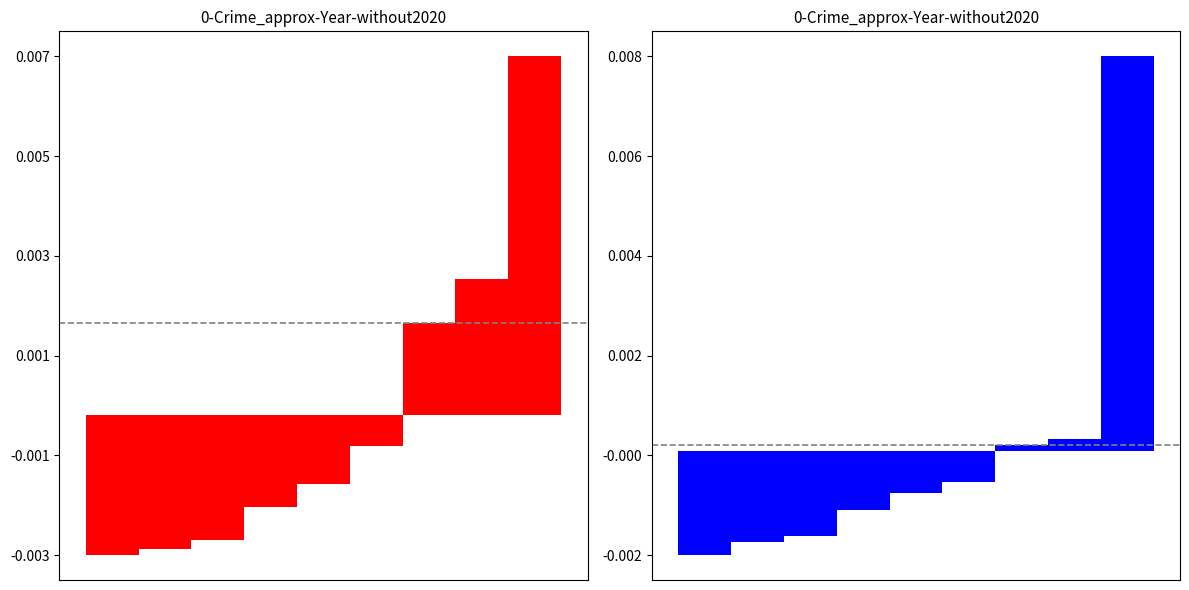

How many values in 2022 (normalized) are above zero?

3